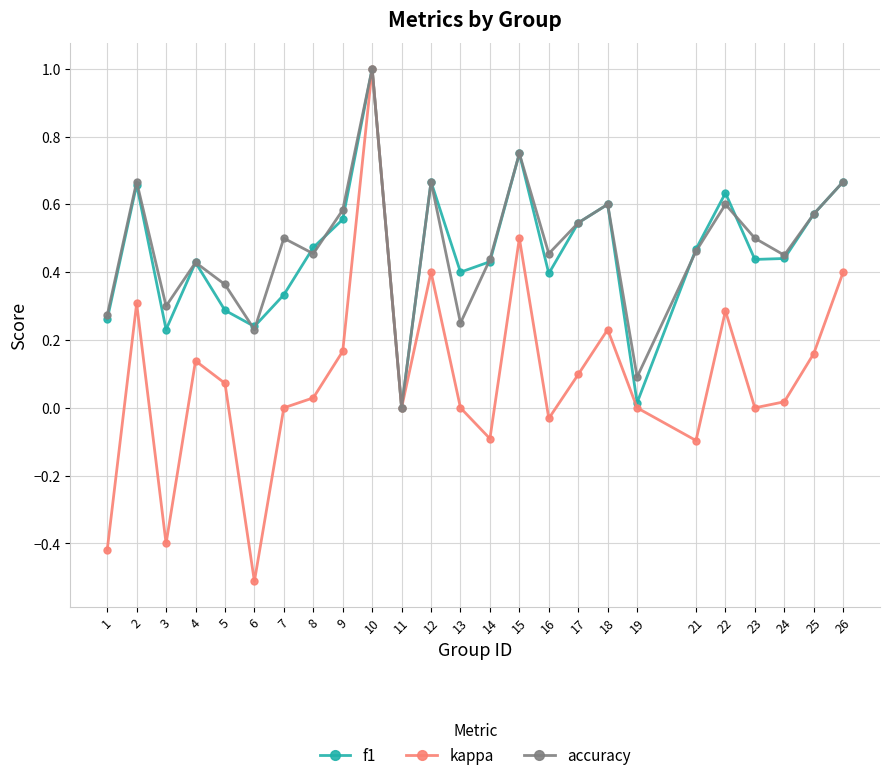

At which category does kappa reach its first local peak?

2